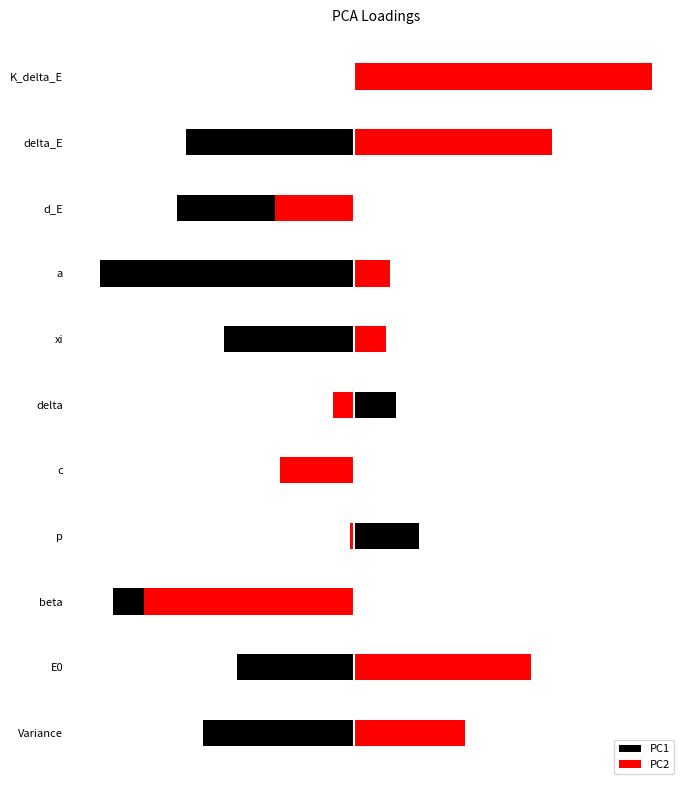

What are all the series names shown in the legend?

PC1, PC2